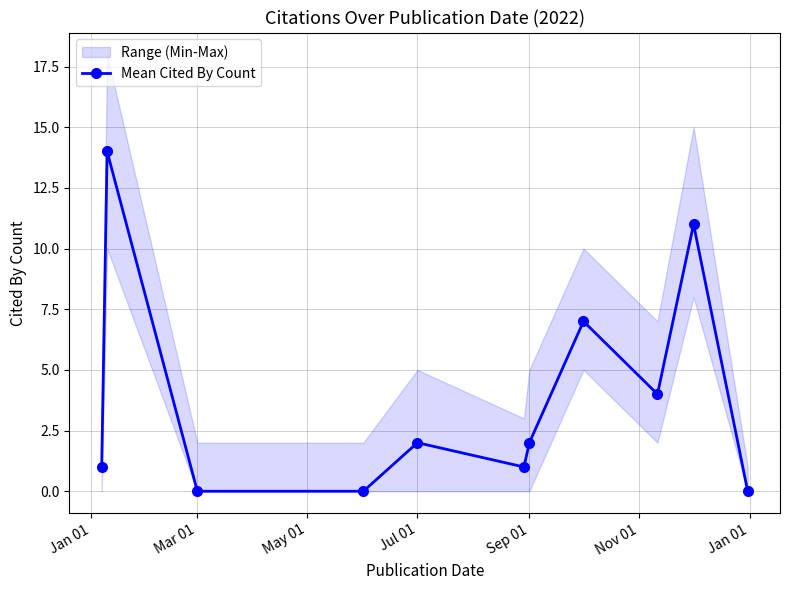

What is the greatest value displayed?

14